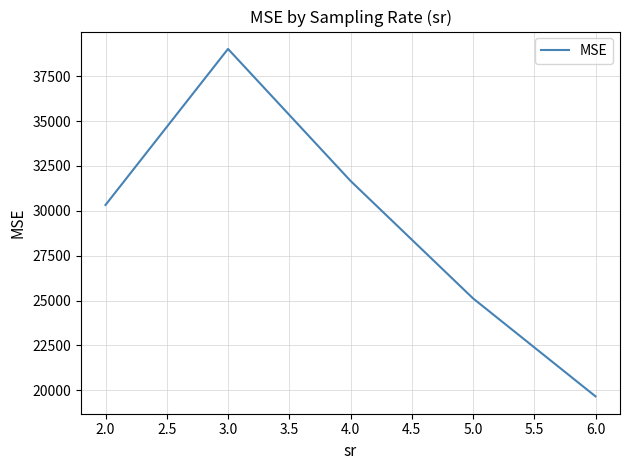

Rank the categories by value from highest to lowest.

3.0, 4.0, 2.0, 5.0, 6.0